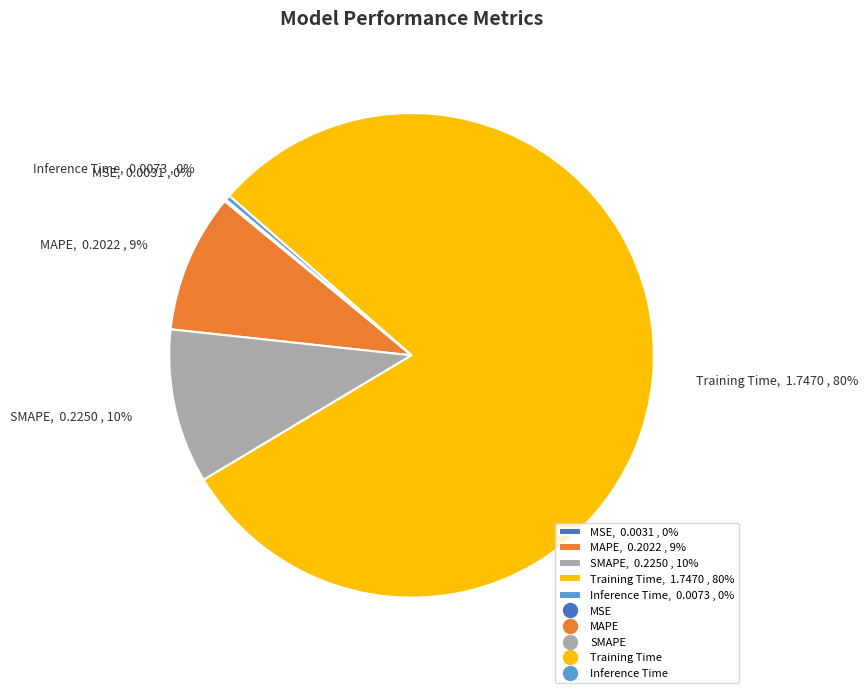

Between MAPE, 0.2022 , 9% and Training Time, 1.7470 , 80%, which is larger?

Training Time, 1.7470 , 80%